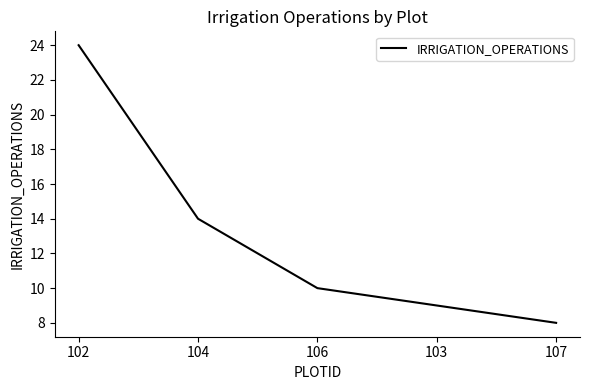

Is it true that the value at 102 is 15?

False